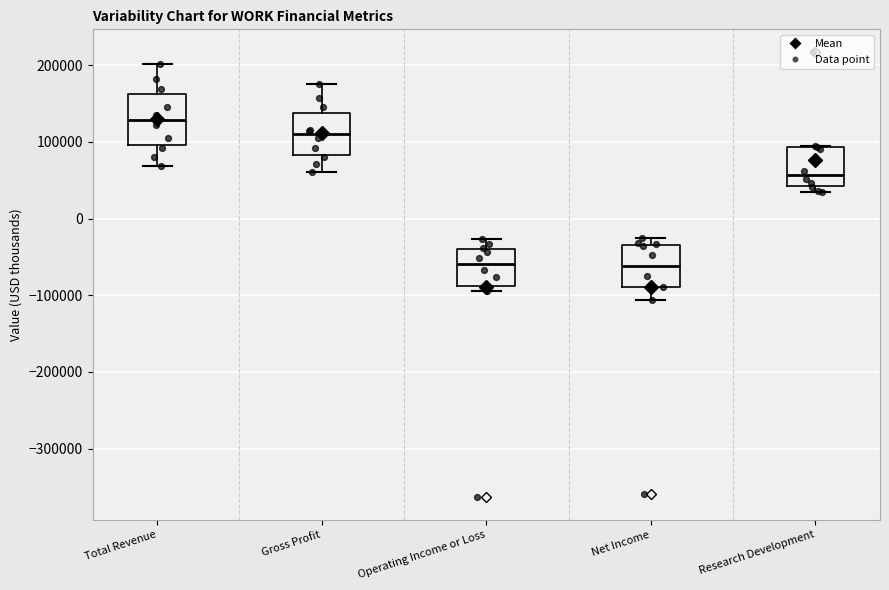

Reading left to right, read every box against the y-axis: the position of its median line, the range the box covers, and the ends of its whiskers. The values are not printed on the chart, so give them approximately, as read against the axis.

Total Revenue: median 130000, box 100000 to 160000, whiskers 70000 to 200000
Gross Profit: median 110000, box 80000 to 140000, whiskers 60000 to 180000
Operating Income or Loss: median -60000, box -90000 to -40000, whiskers -90000 (just below the box's lower edge) to -30000
Net Income: median -60000, box -90000 to -30000, whiskers -110000 to -20000
Research Development: median 60000, box 40000 to 90000, whiskers 40000 (just below the box's lower edge) to 90000